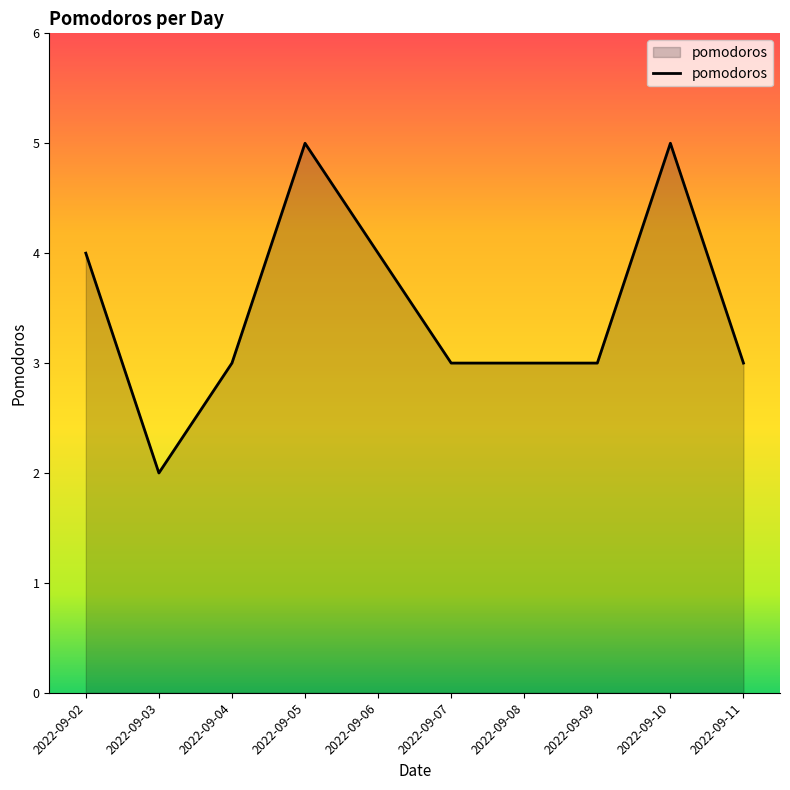

What is the difference between the maximum and minimum values?

3